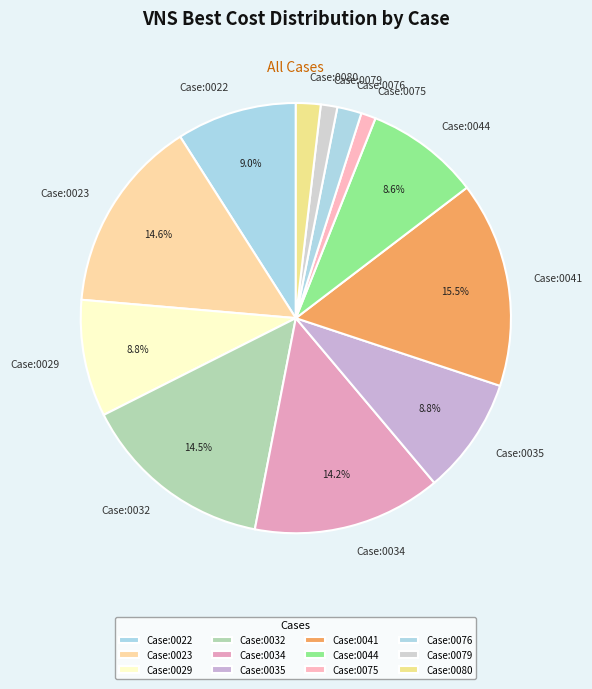

To the nearest percent, what portion does Case:0034 represent?

14%